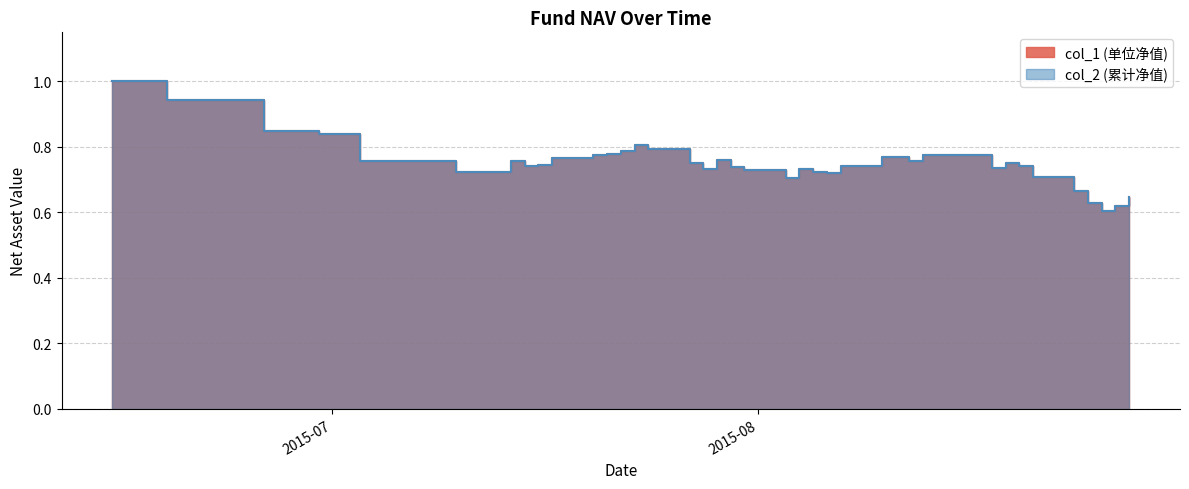

At which category does col_1 reach its first local valley?

2015-07-10